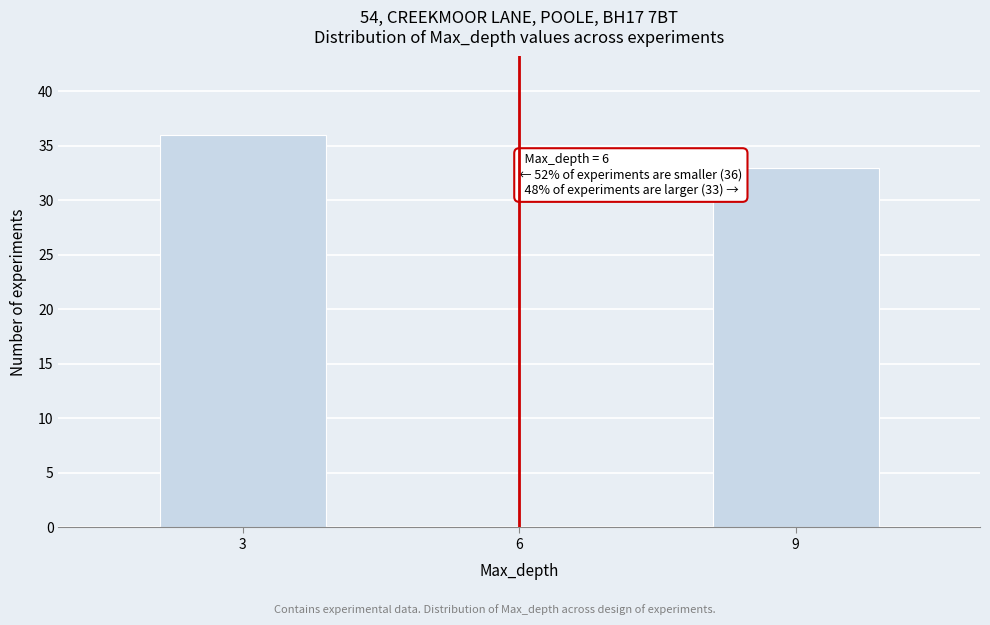

Reading left to right, extract all data points from this chart.

3=36	6=0	9=33